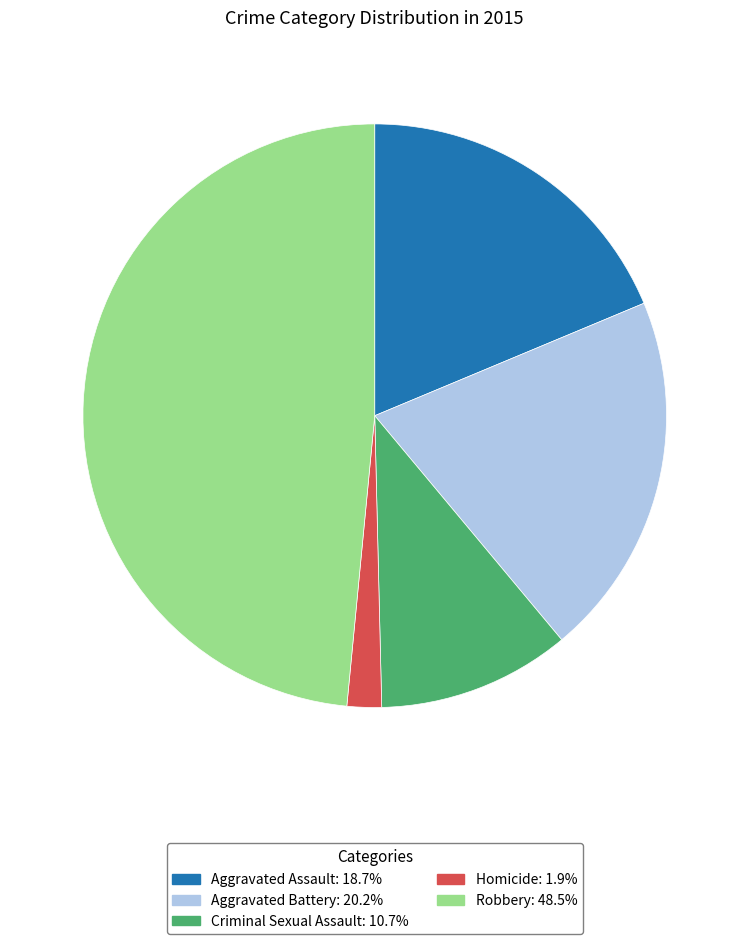

How many segments does this pie chart have?

5